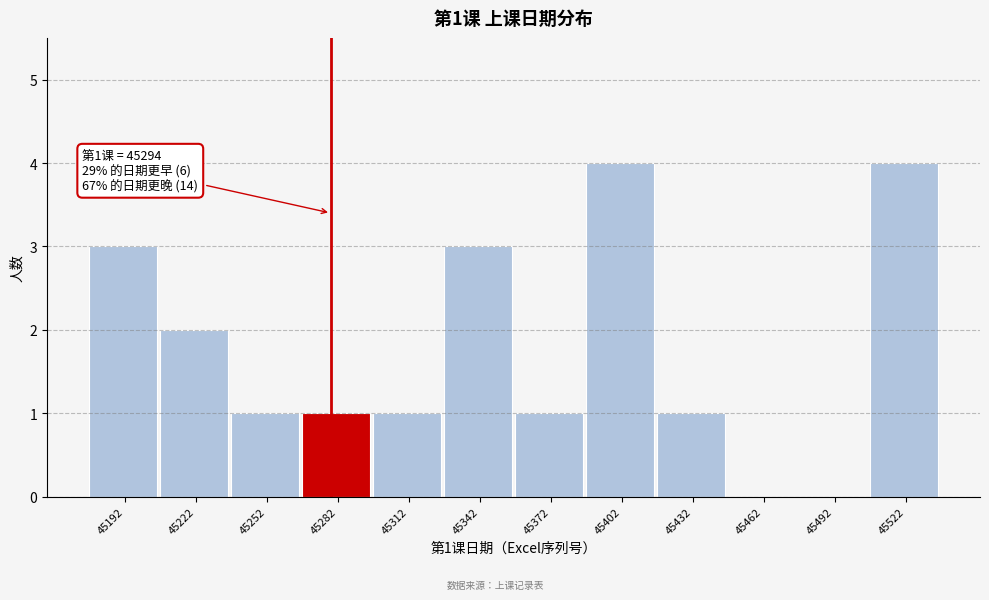

Reading right to left, what are all the values shown in this chart?

45522=4	45492=0	45462=0	45432=1	45402=4	45372=1	45342=3	45312=1	45282=1	45252=1	45222=2	45192=3